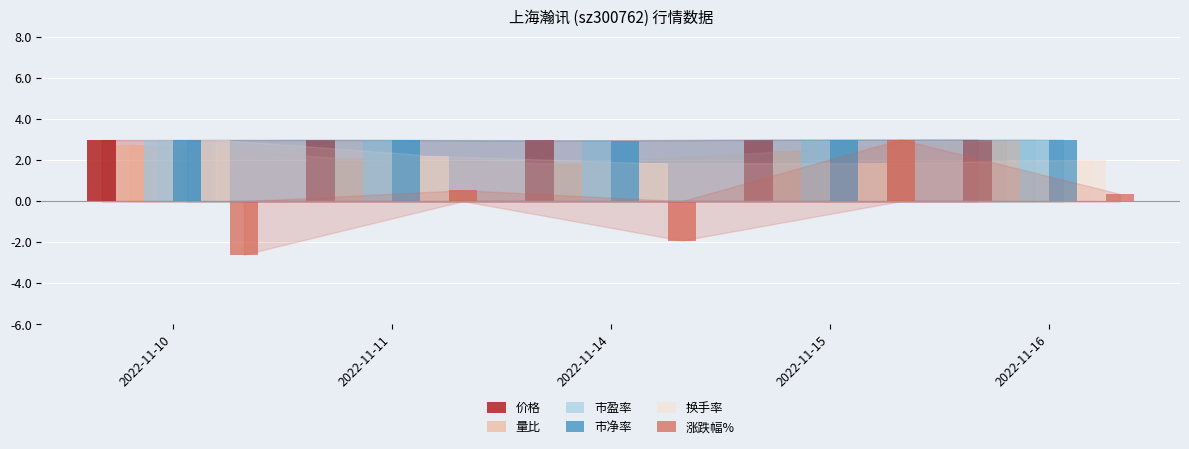

Count the number of categories in the chart.

5